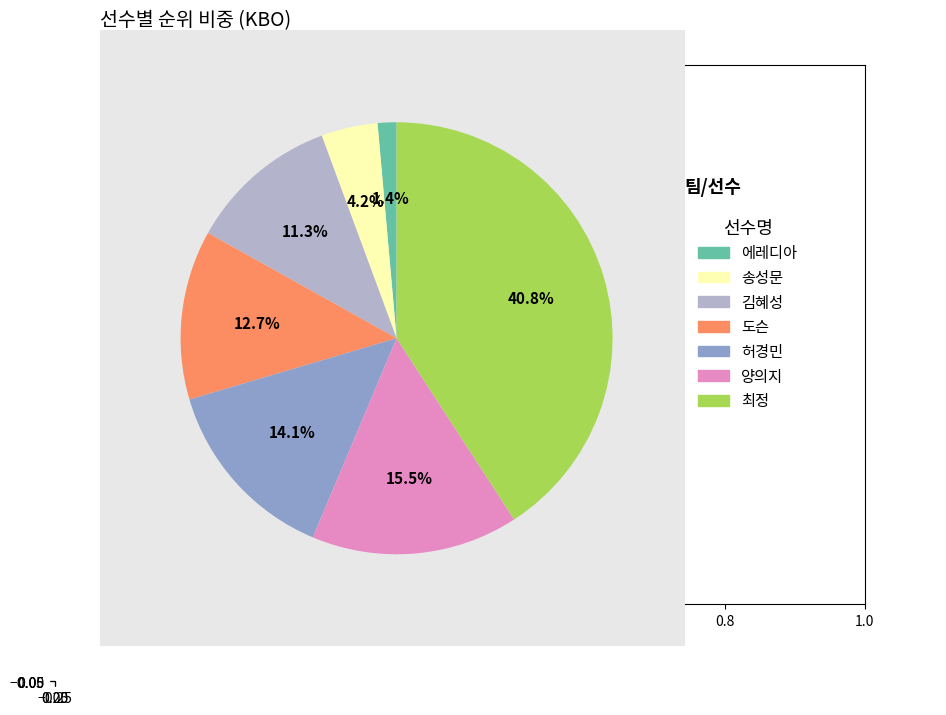

Is there any slice that represents more than half of the pie?

No